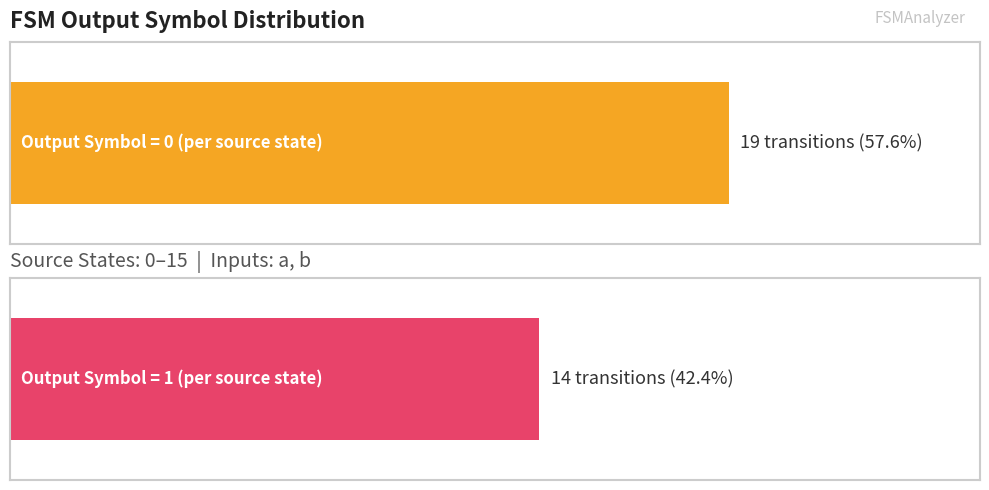

Where does the output_symbol=1 (count per source_state) series first go above 1?

1